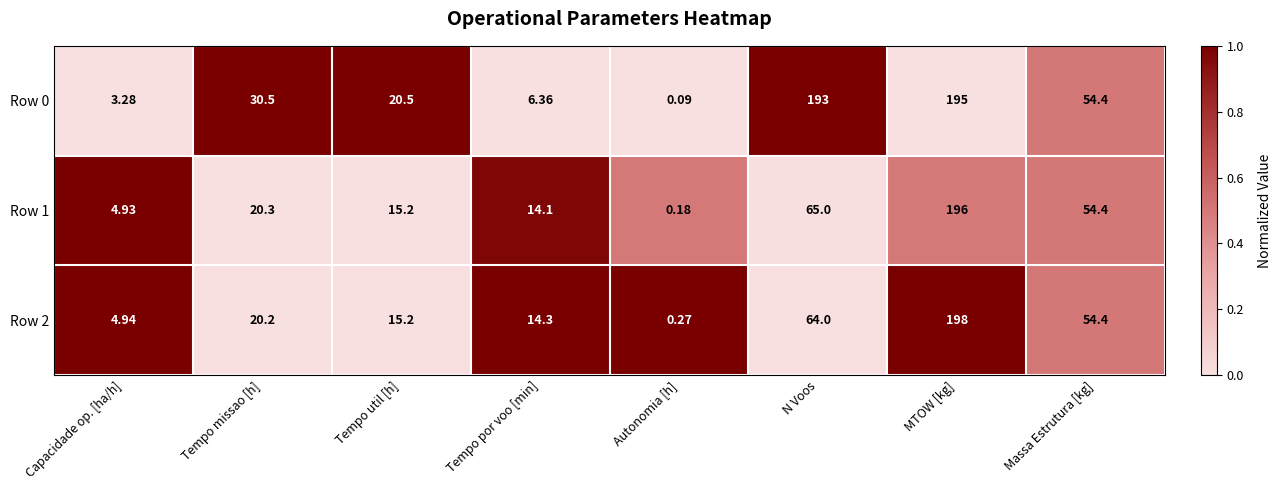

Count the number of data series in this chart.

3